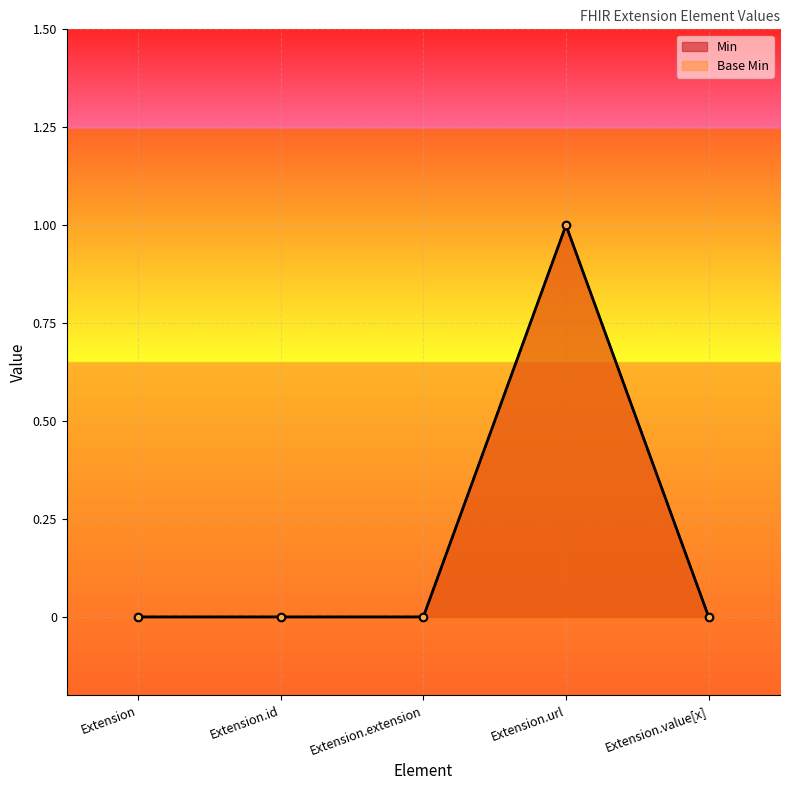

What is the approximate value of Base Min at Extension.url?

1